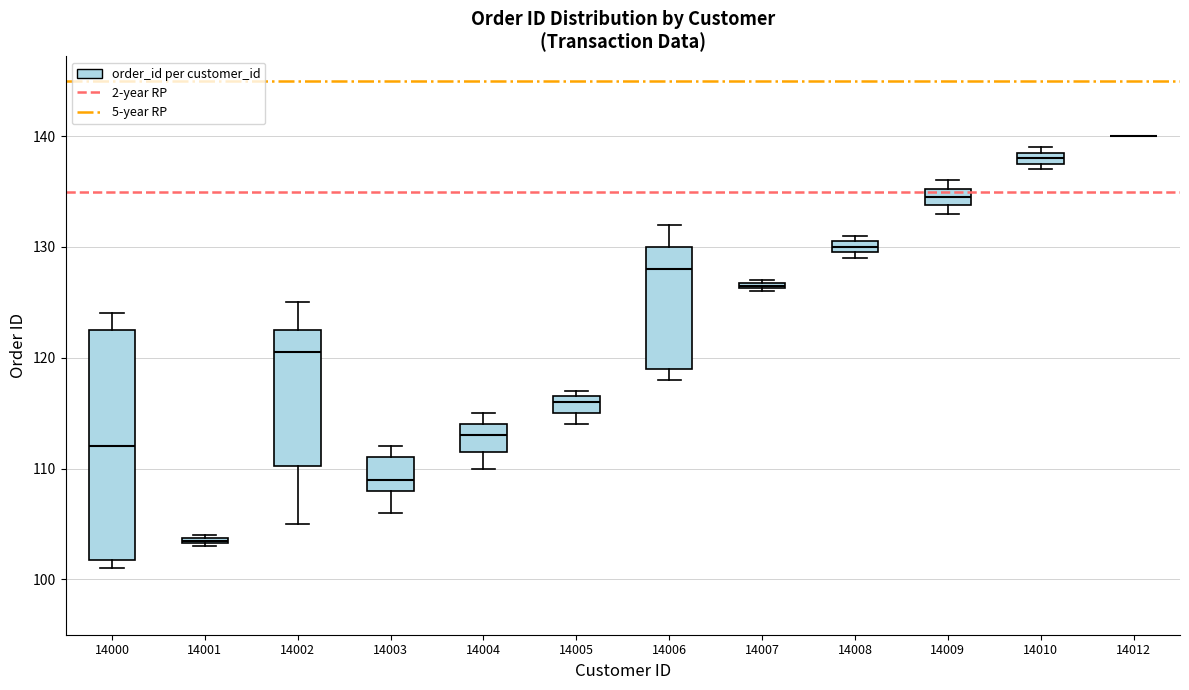

Comparing the boxes themselves (not the whiskers), which one is the tallest?

14000